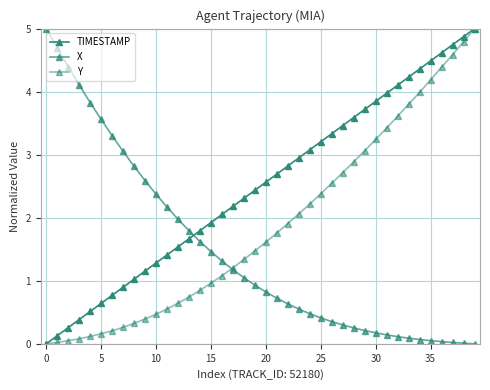

At how many categories does at least one series exceed 2?

36